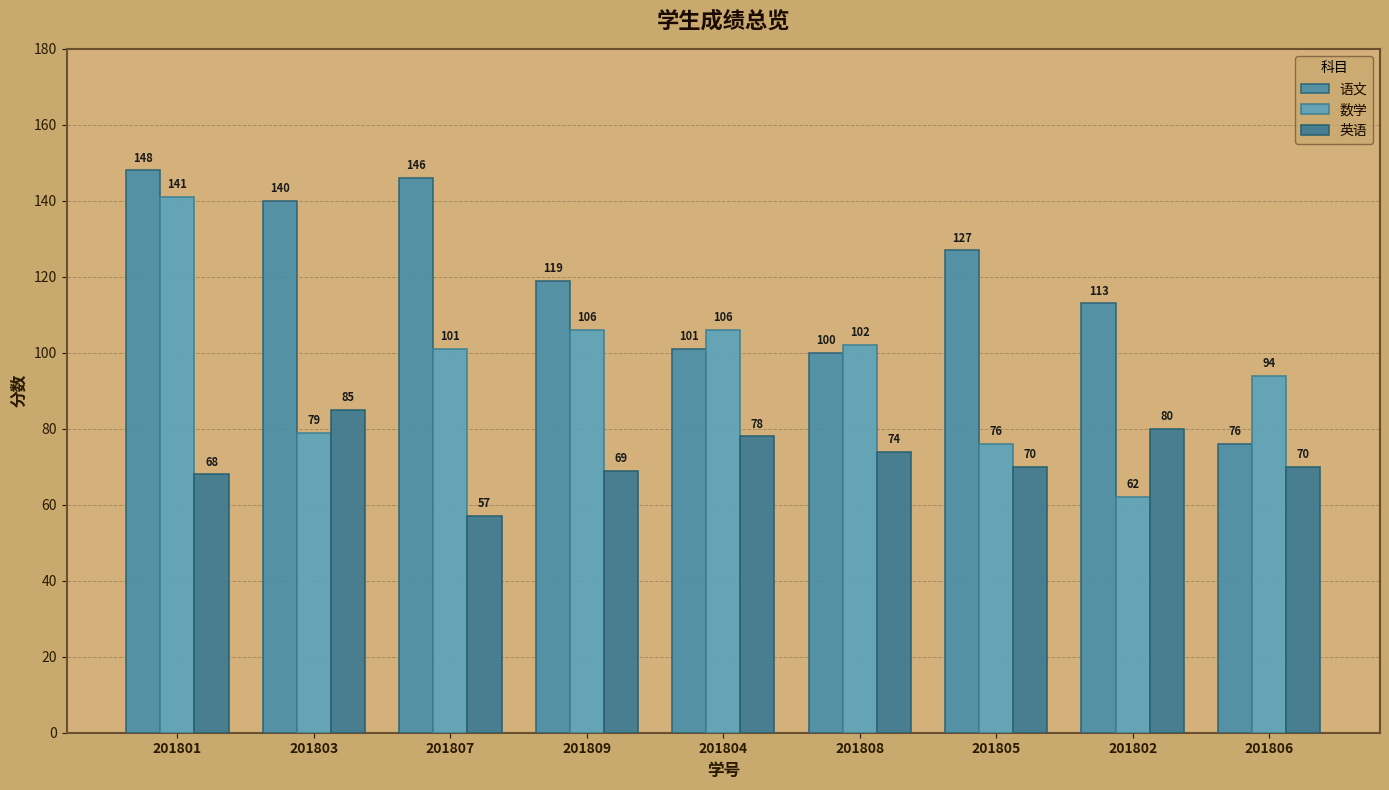

Rank the series by their maximum value, from highest to lowest.

语文, 数学, 英语